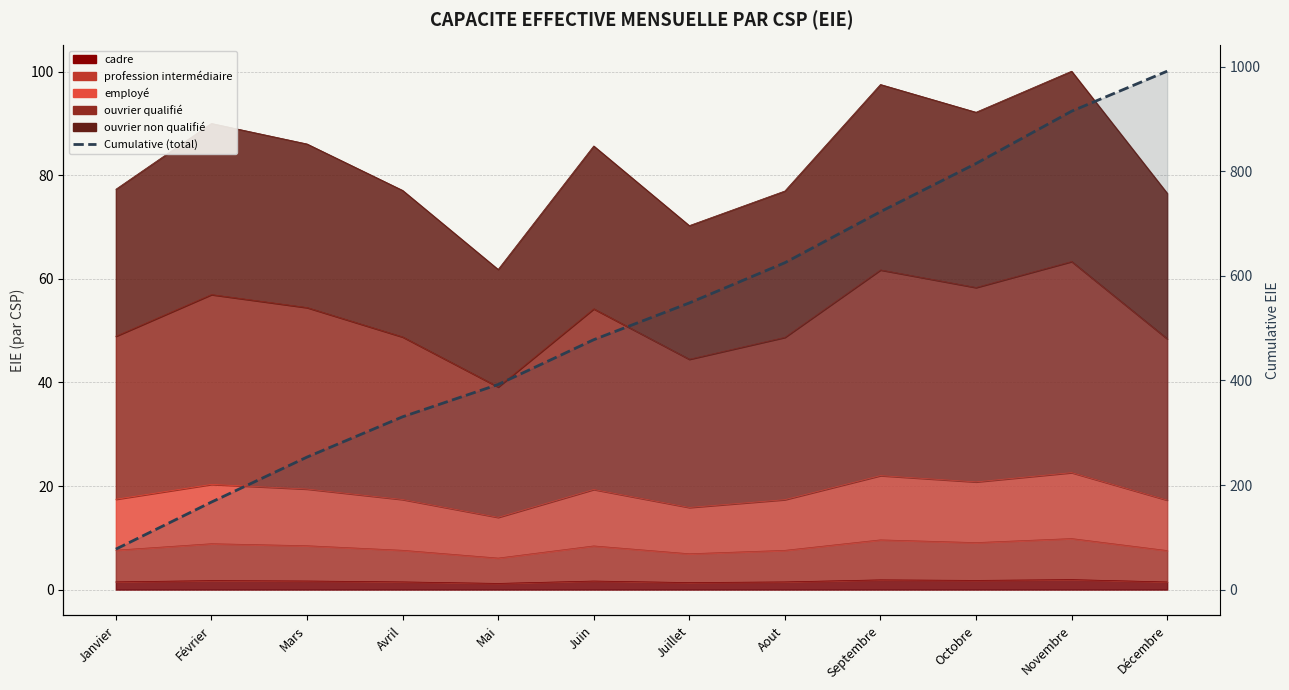

True or false: the data shows 162.7 at Juin.

False